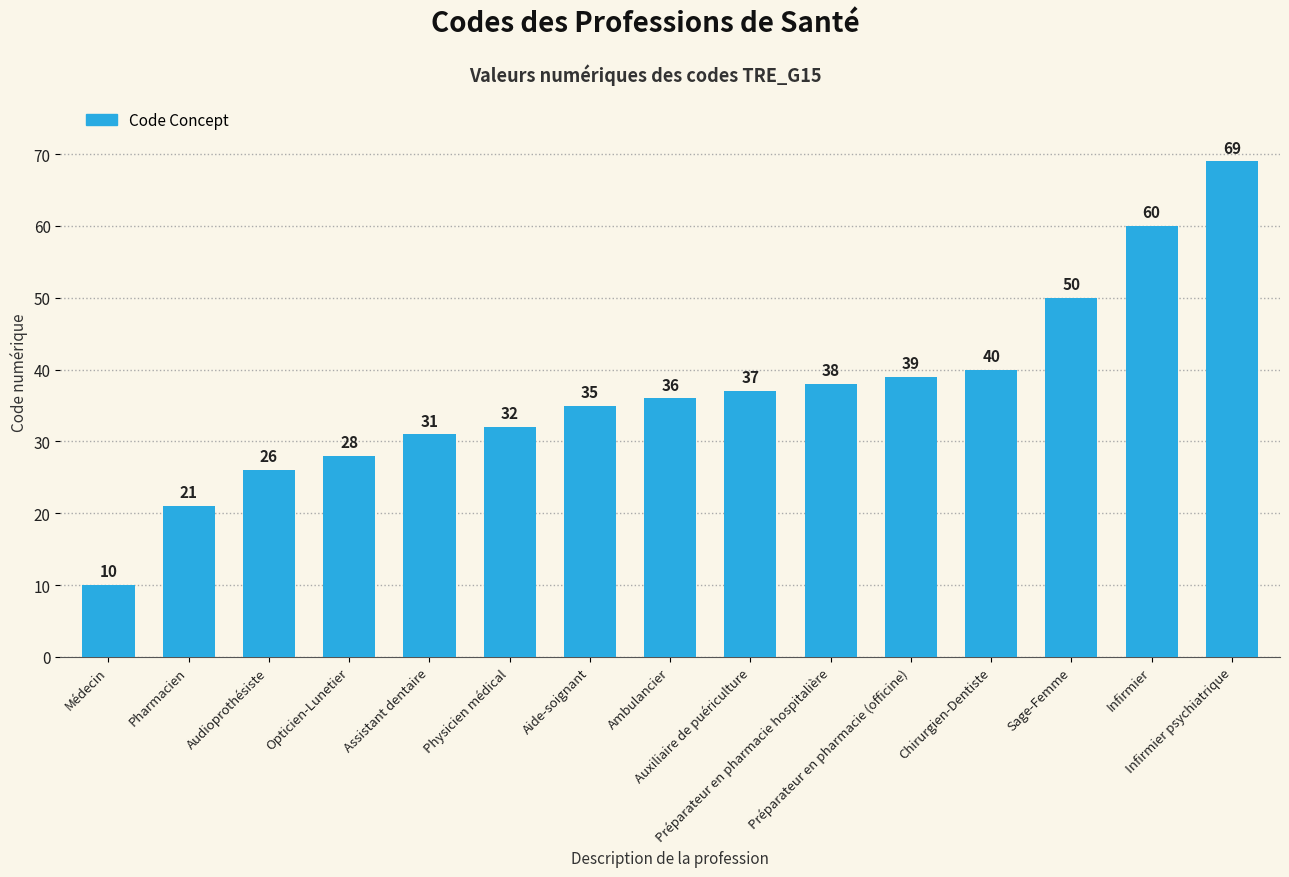

How many data points are less than 36?

7